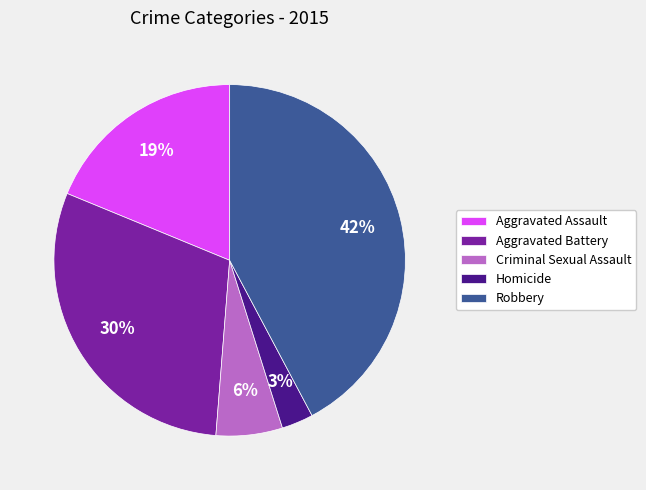

Combined, do Criminal Sexual Assault and Homicide account for over 50%?

No